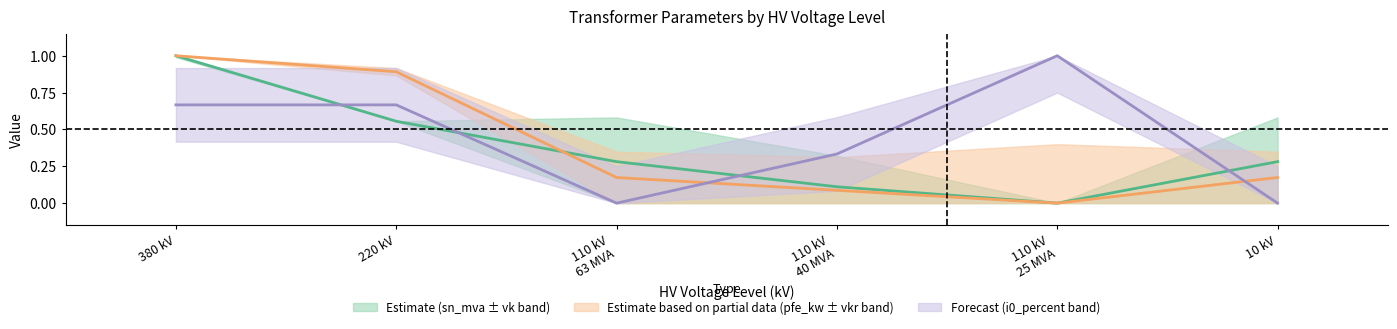

True or false: sn_mva has a value of 0.3 at 10 kV.

True